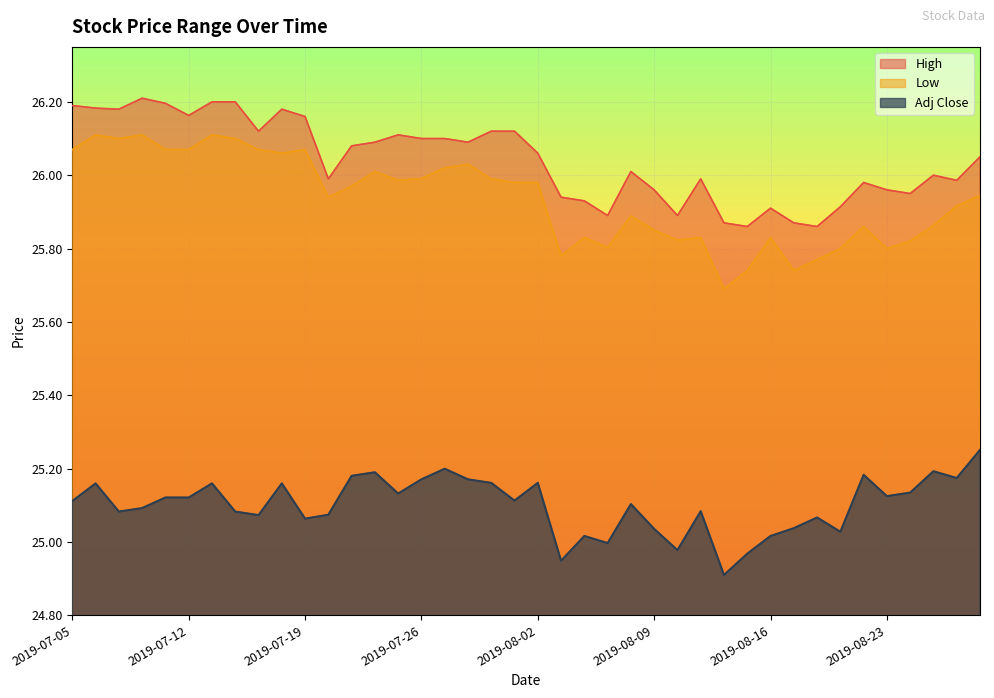

Between 2019-08-06 and 2019-08-02, which is larger?

2019-08-02